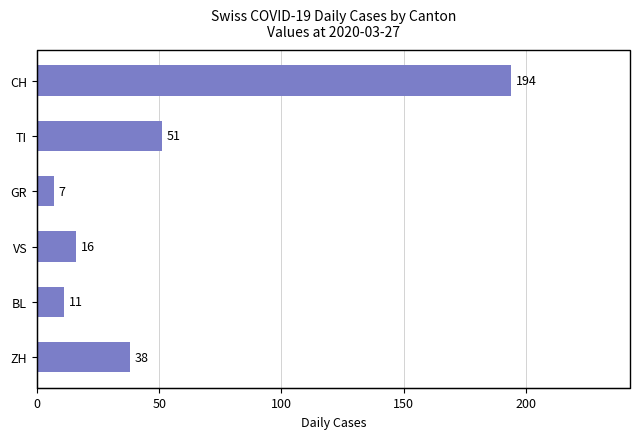

What is the sum of all values?

317